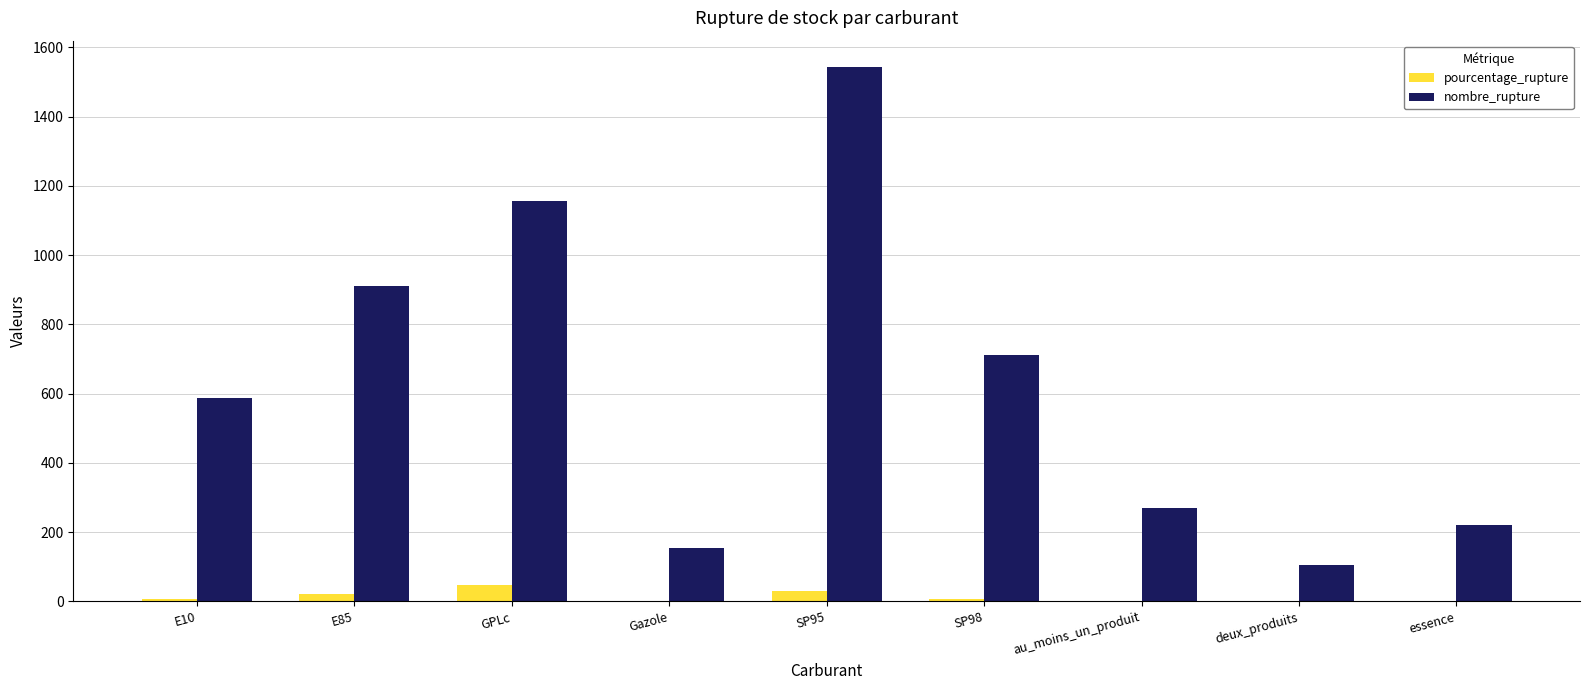

Count the number of data series in this chart.

2